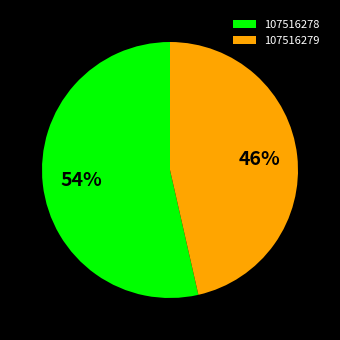

Approximately how many times larger is the value at 107516278 compared to 107516279?

1.2